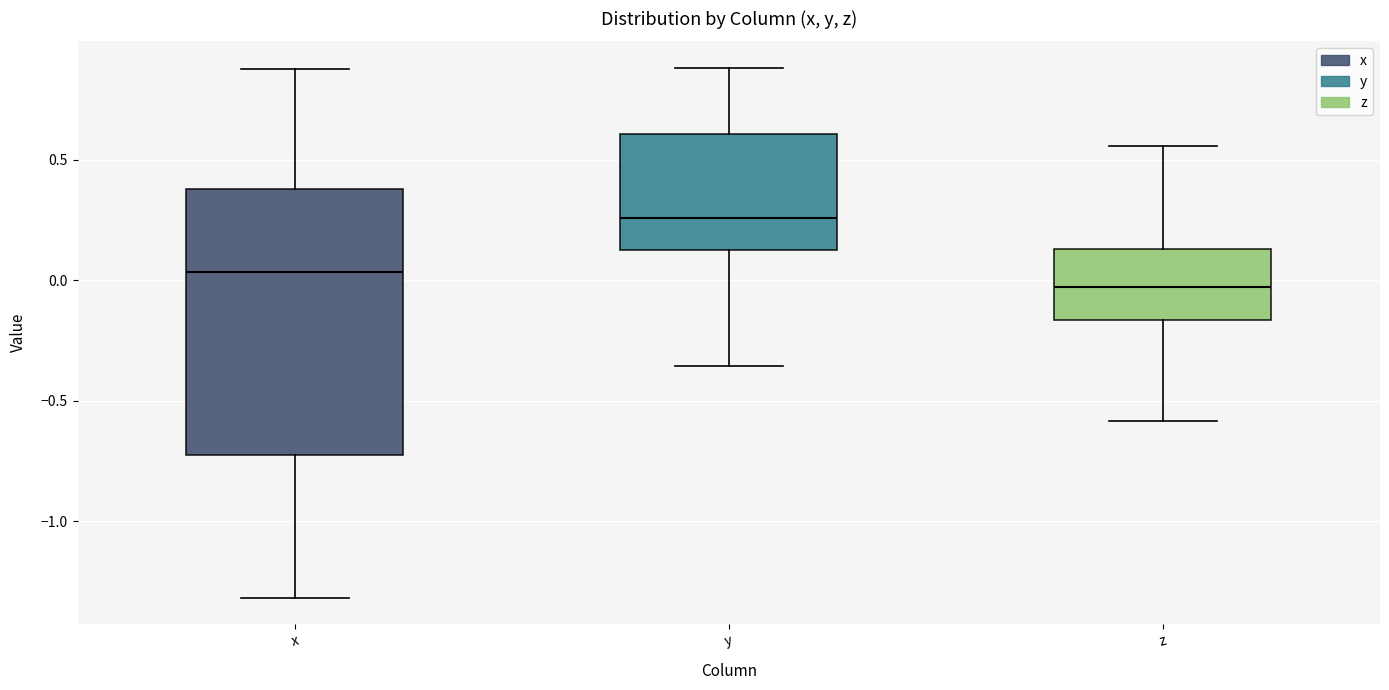

Reading left to right, transcribe this box plot: for each box, give where its median line is, the range the box spans, and where its two whiskers end, as read against the y-axis. The values are not printed on the chart, so give them approximately, as read against the axis.

x: median 0.05, box -0.75 to 0.40, whiskers -1.30 to 0.85
y: median 0.25, box 0.10 to 0.60, whiskers -0.35 to 0.90
z: median -0.05, box -0.15 to 0.15, whiskers -0.60 to 0.55